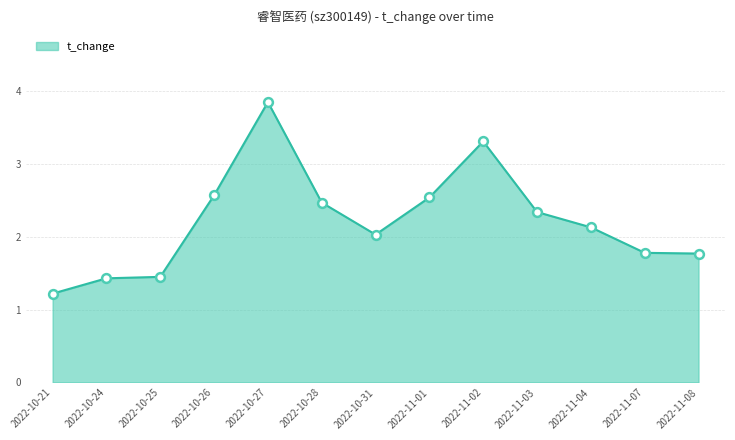

Which has a higher value, 2022-10-24 or 2022-11-07?

2022-11-07